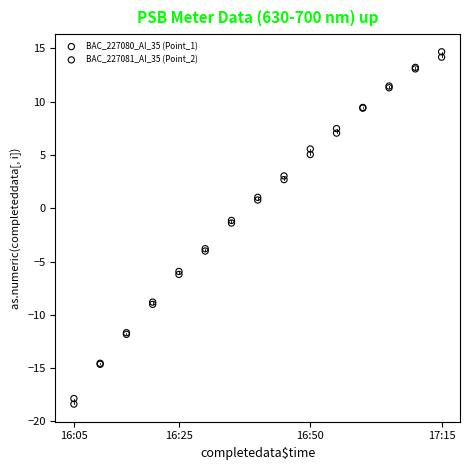

Which series has the widest spread of Y values?

BAC_227081_AI_35 (Point_2)